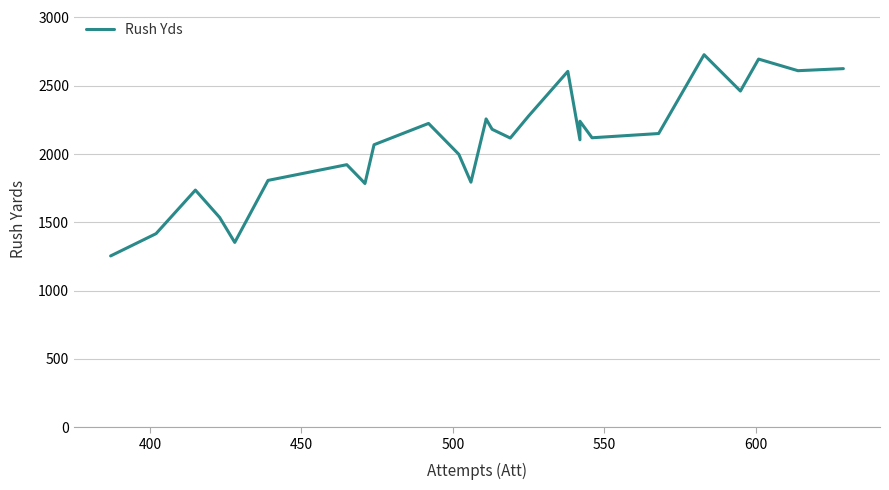

How many distinct data groups are displayed?

1